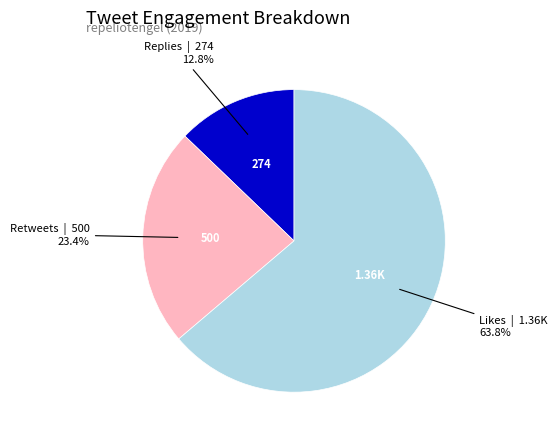

Is there a majority slice in this chart?

Yes